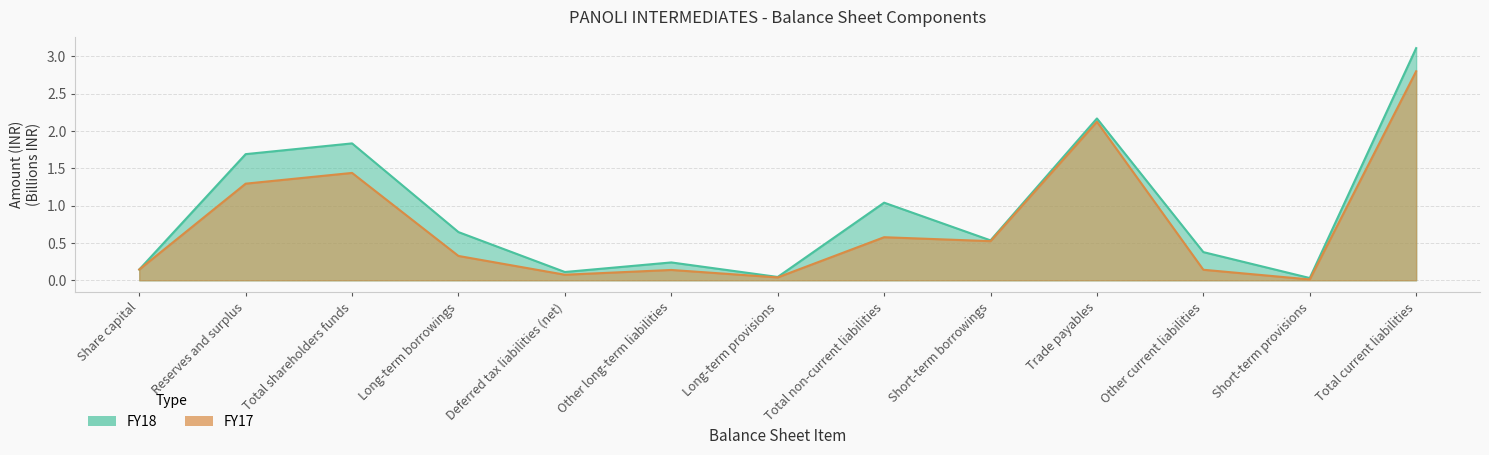

In FY17, how many points are higher than both neighbors (excluding endpoints)?

4